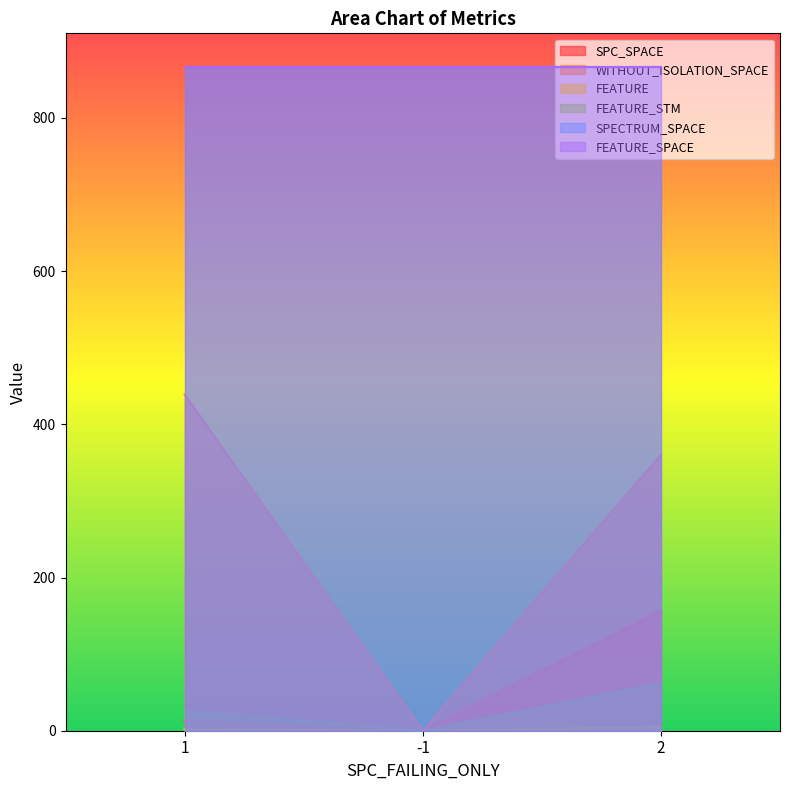

What is the maximum value for SPC_SPACE?

157